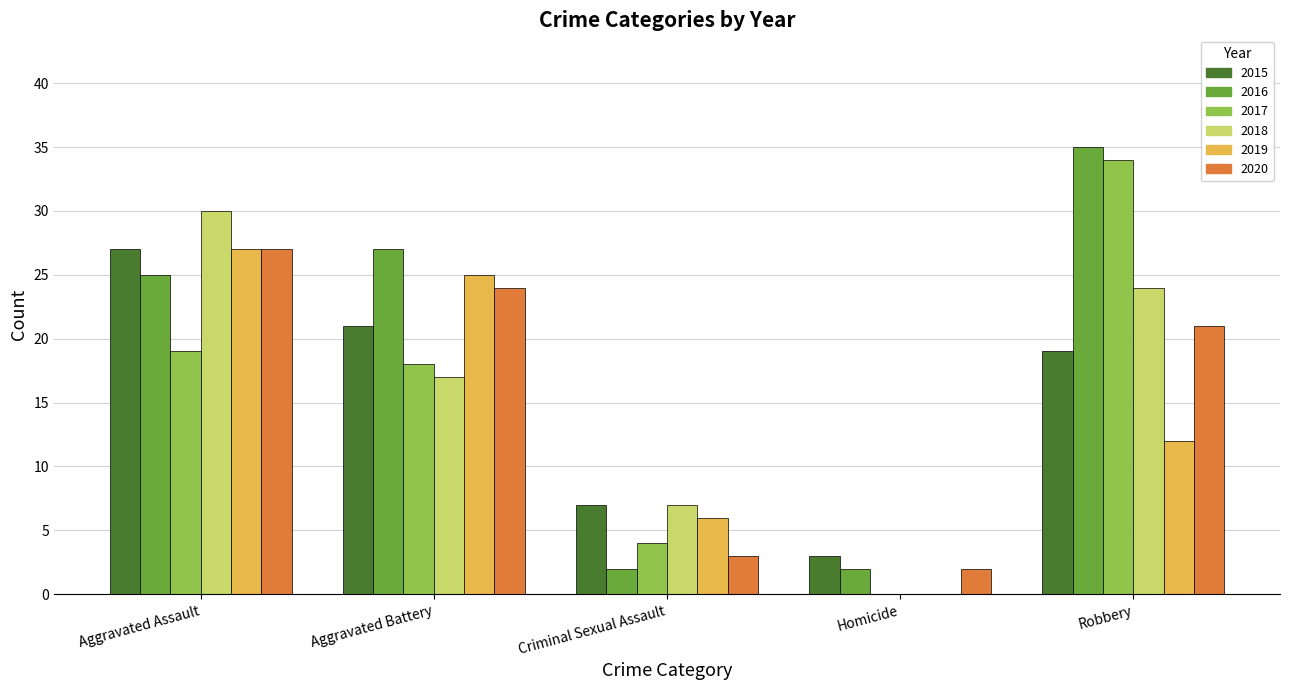

What is the maximum value shown in the chart?

35